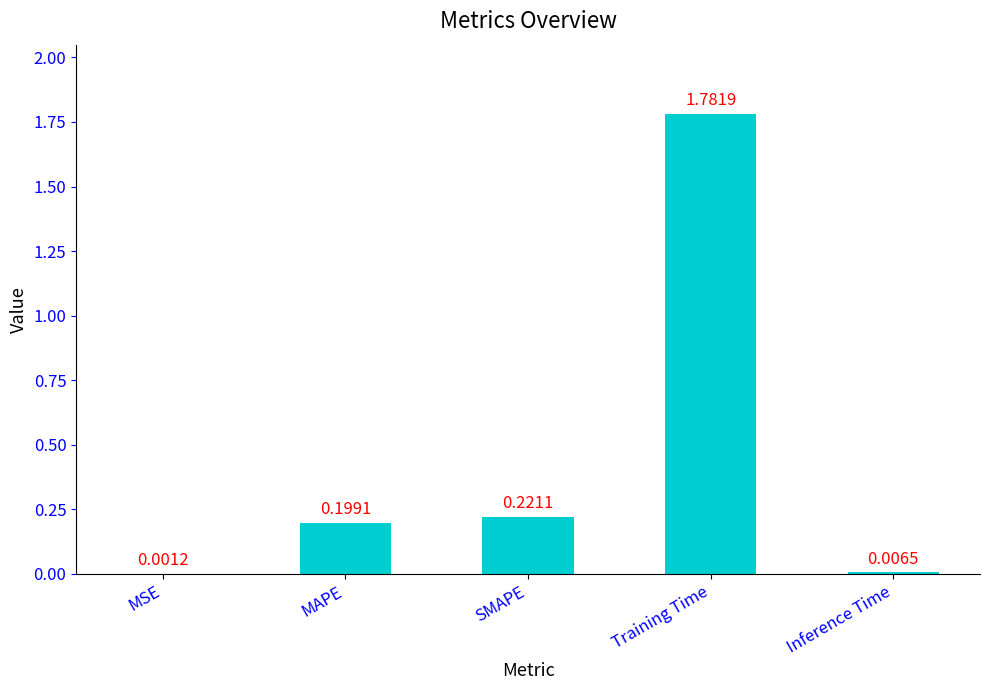

What is the change in value from SMAPE to Training Time?

+1.6